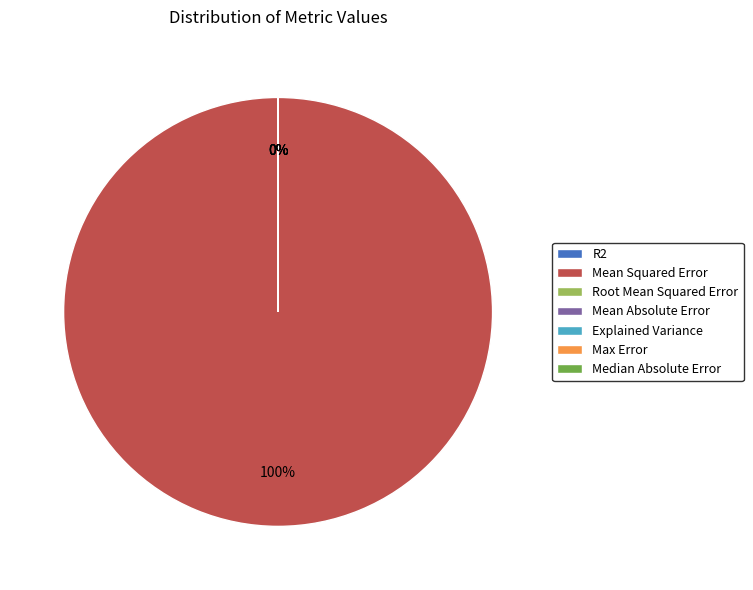

How many slices are in this pie chart?

7